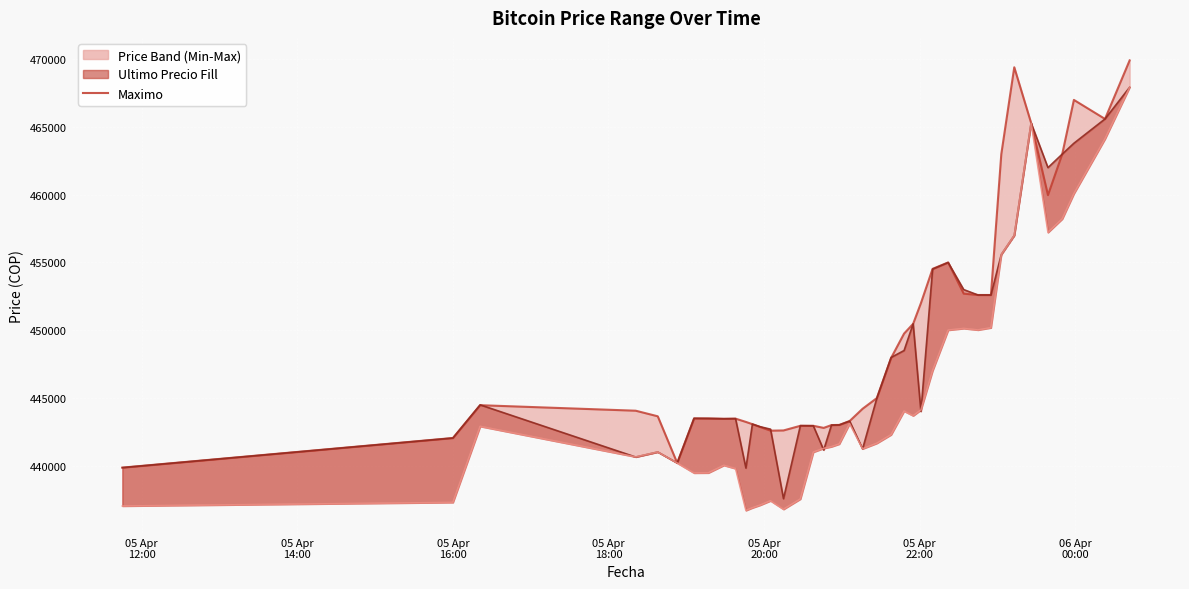

Does the chart display data point markers on the line(s)?

No